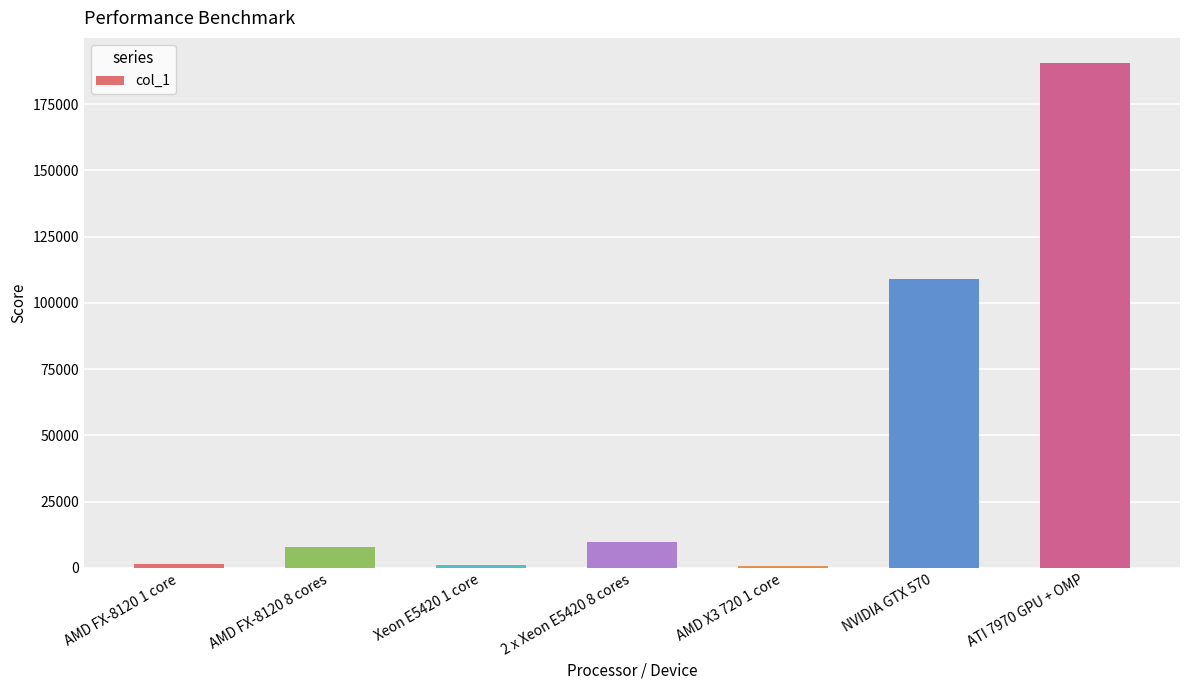

What is the difference between the second highest and second lowest values?

107603